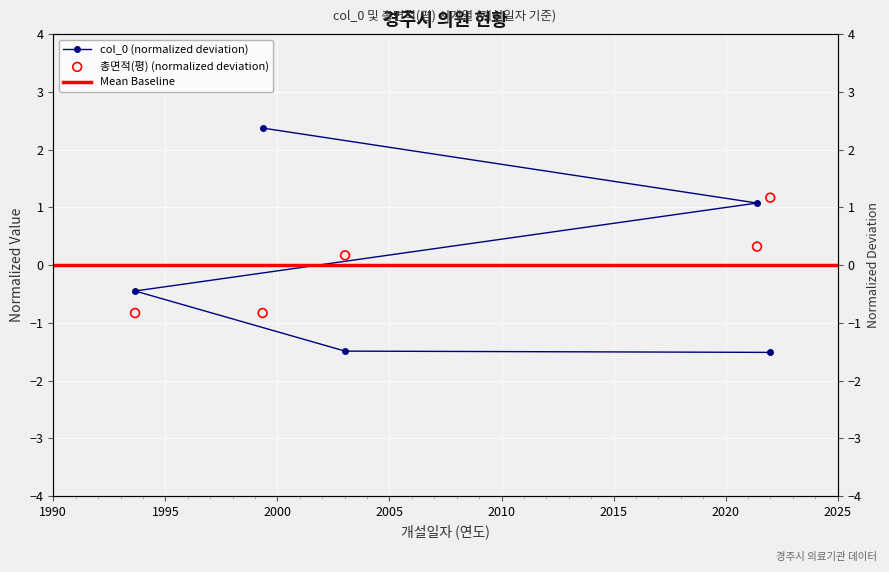

Is the value of 총면적(평) at 2021-05-25 greater than the value of col_0 at 2003-01-06?

Yes